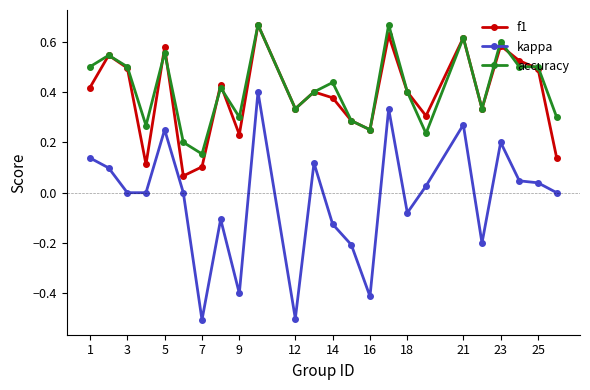

What is the minimum value shown in the chart?

-0.5